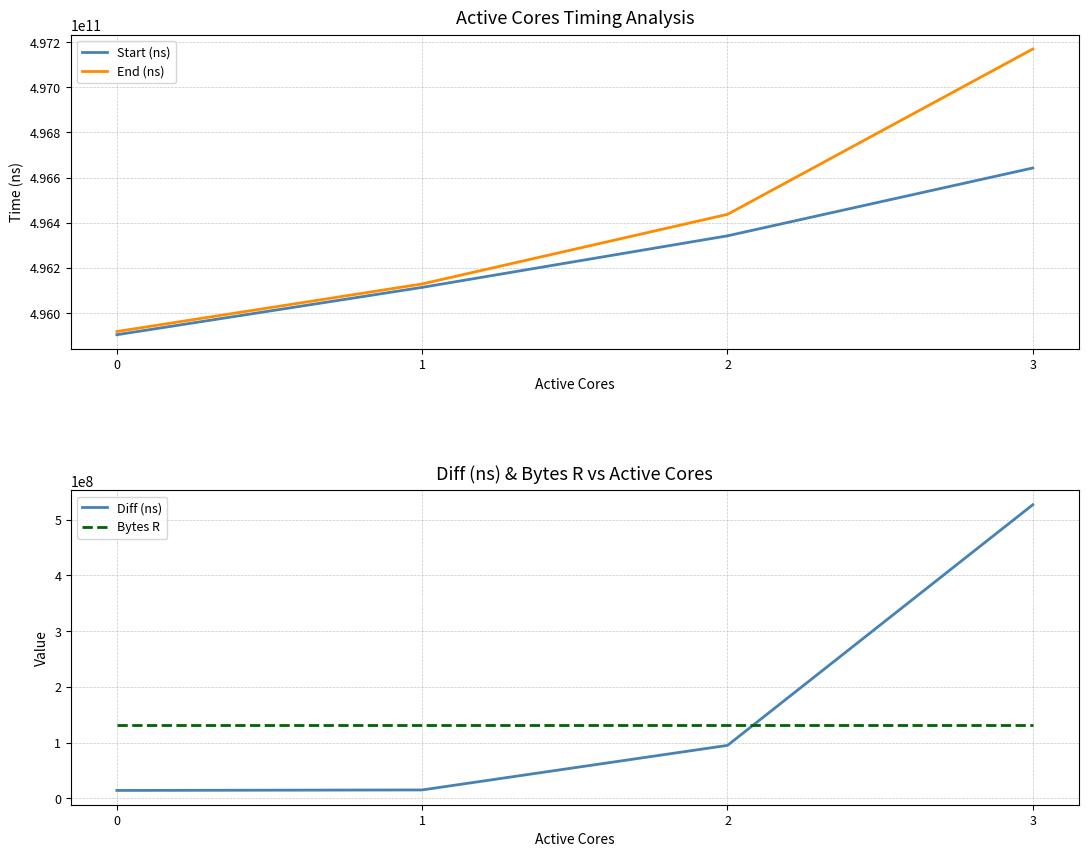

How many data points in Start (ns) are less than 496342342778?

2